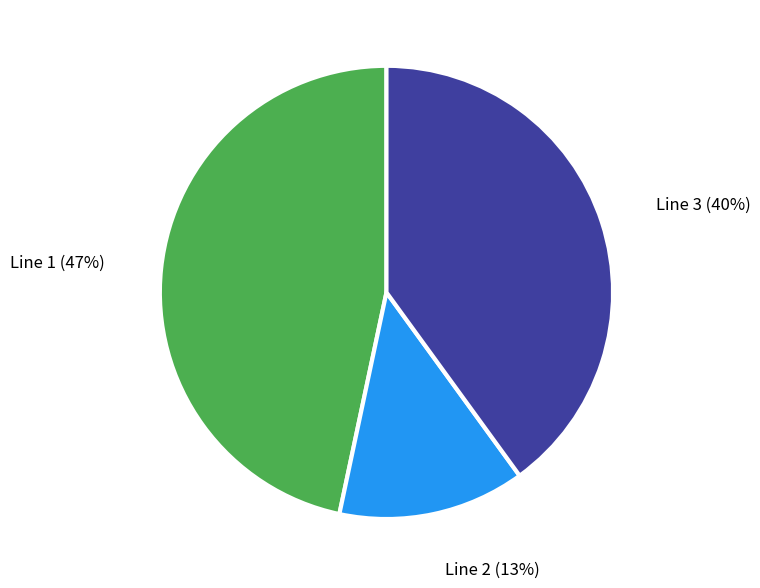

To the nearest percent, what is the average slice percentage?

33%